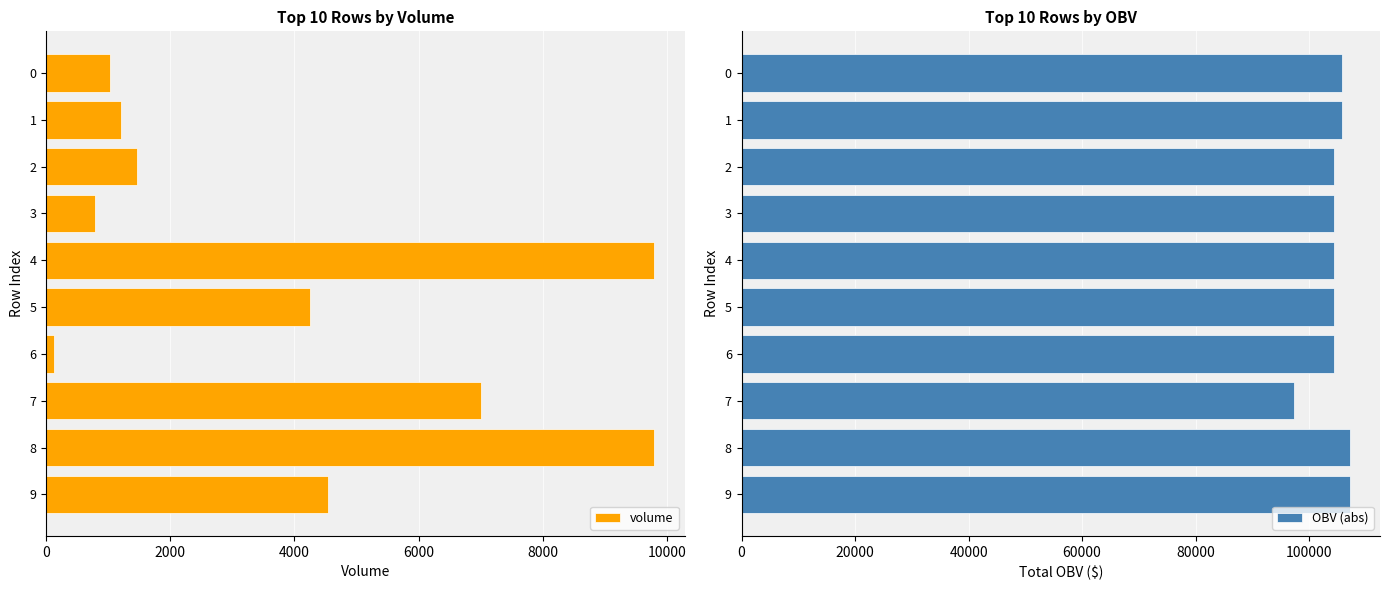

What is the difference between the second highest and minimum values in the volume series?

9675.2